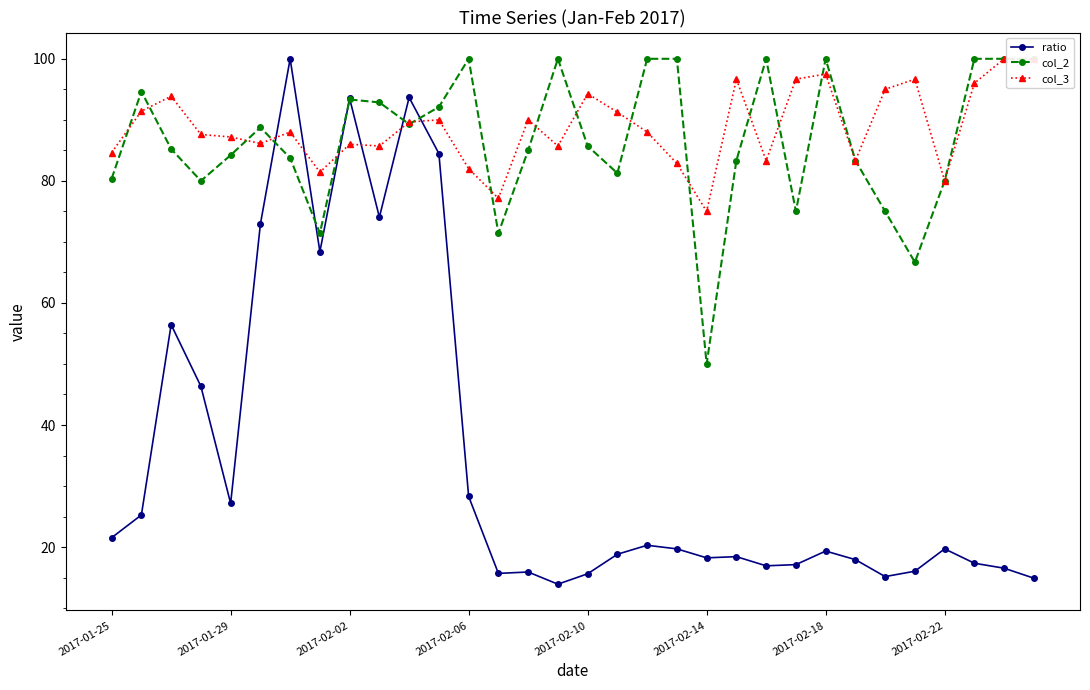

How many values in the col_3 series exceed 88?

15